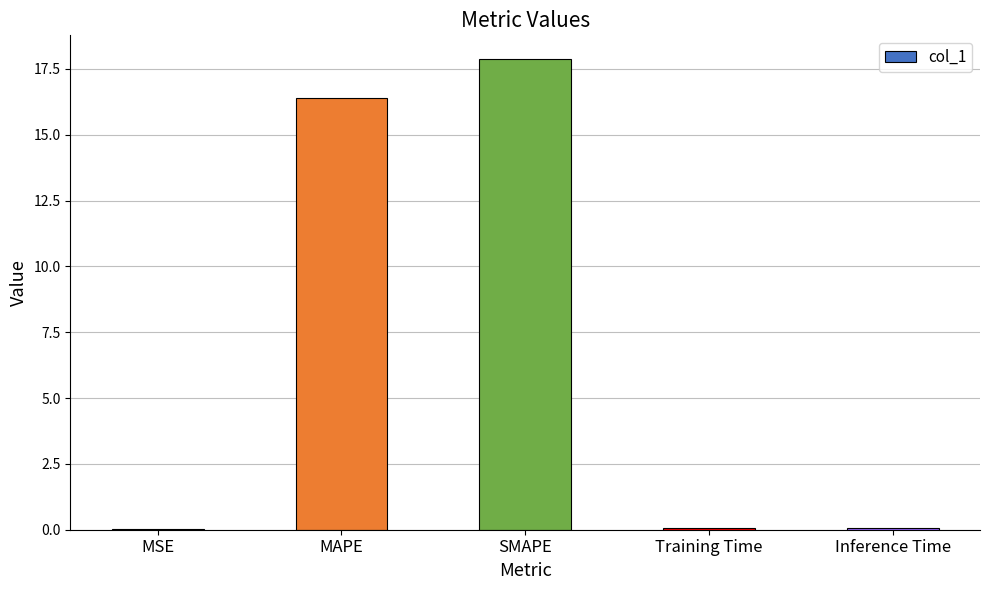

The value at SMAPE is 17.9. True or false?

True